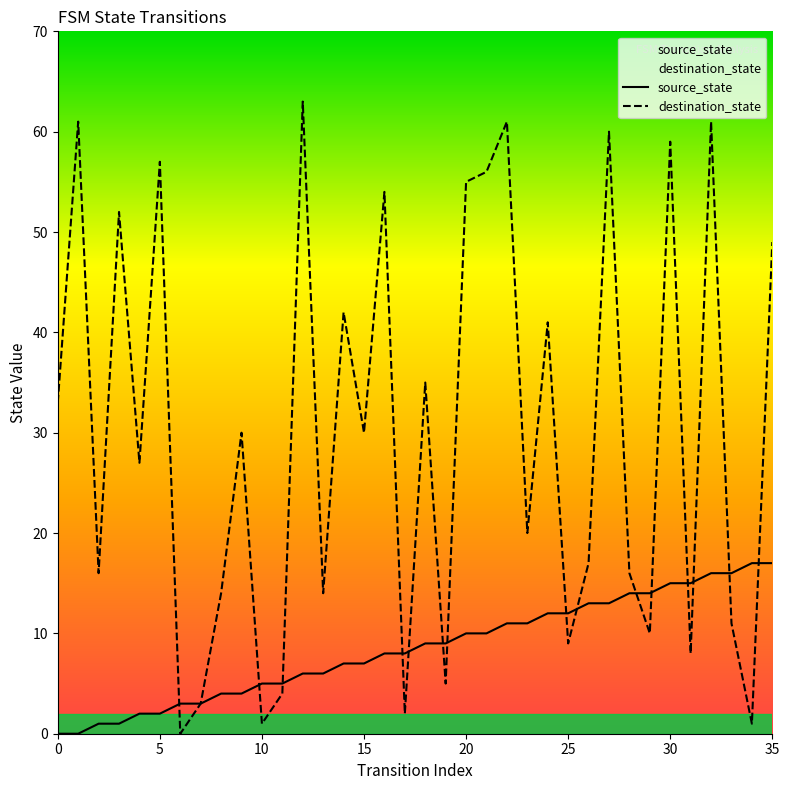

What is the value of the destination_state point at the 6th from the left?

57